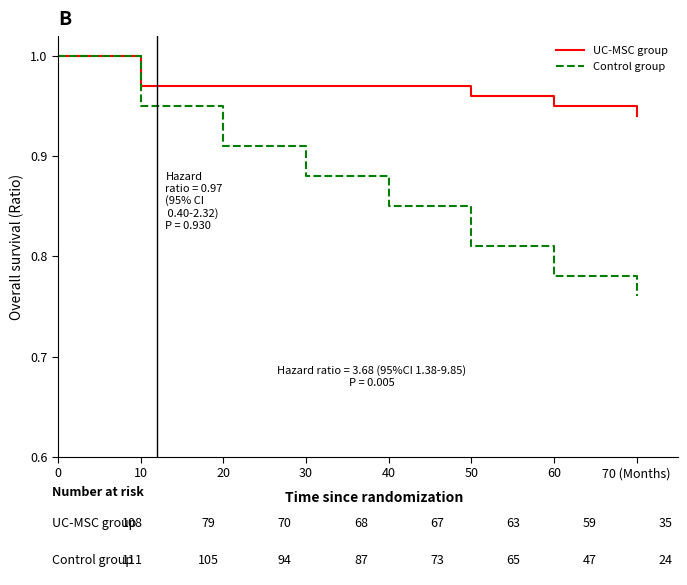

The Control group series shows 0.9 at 30. True or false?

True